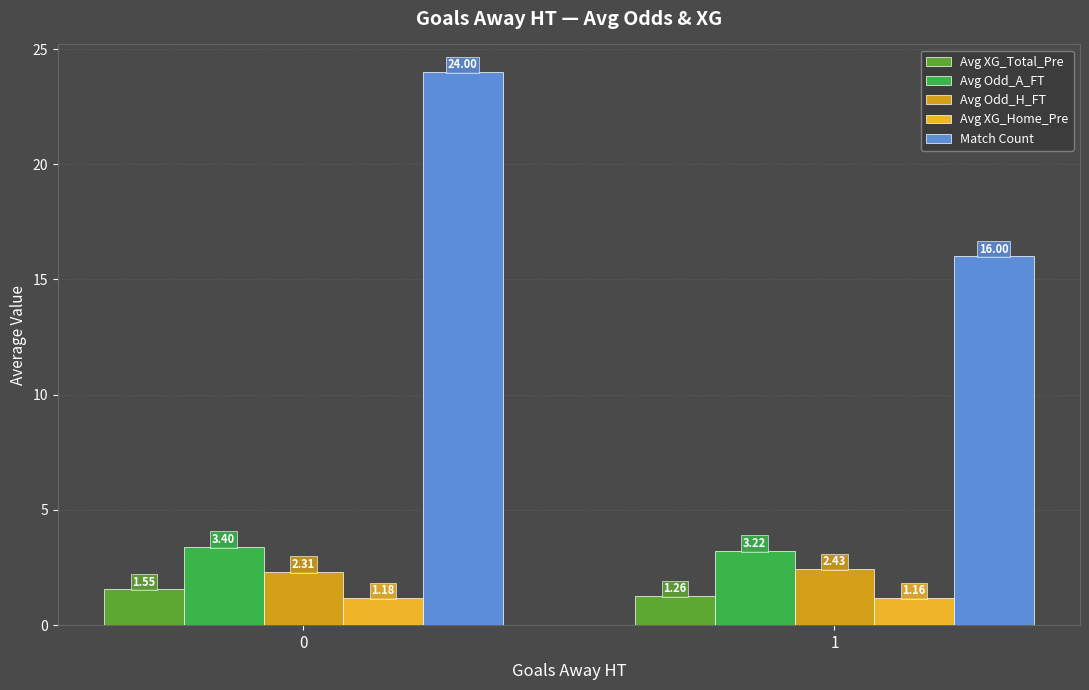

Count the number of data series in this chart.

5